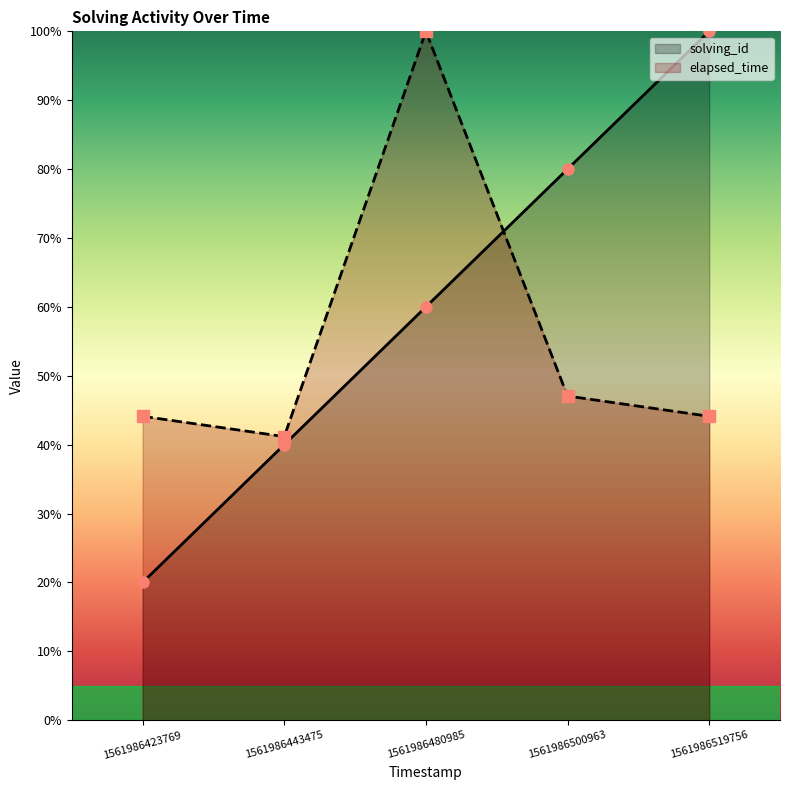

True or false: solving_id has more than 2 interior local peaks.

False